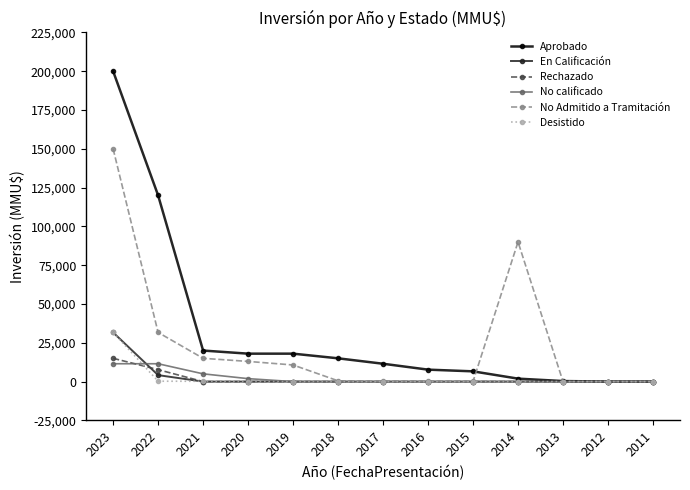

What is the value of the No calificado point at the 1st from the left?

11500